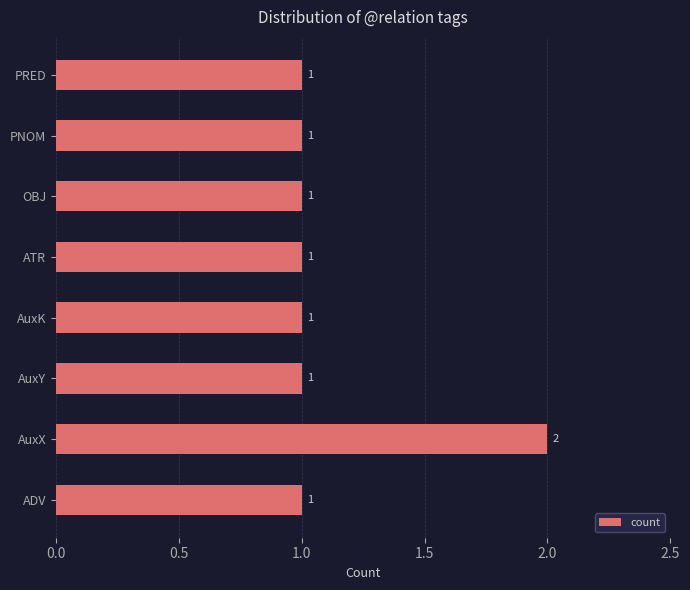

The chart shows a value of 1 at AuxX. True or false?

False